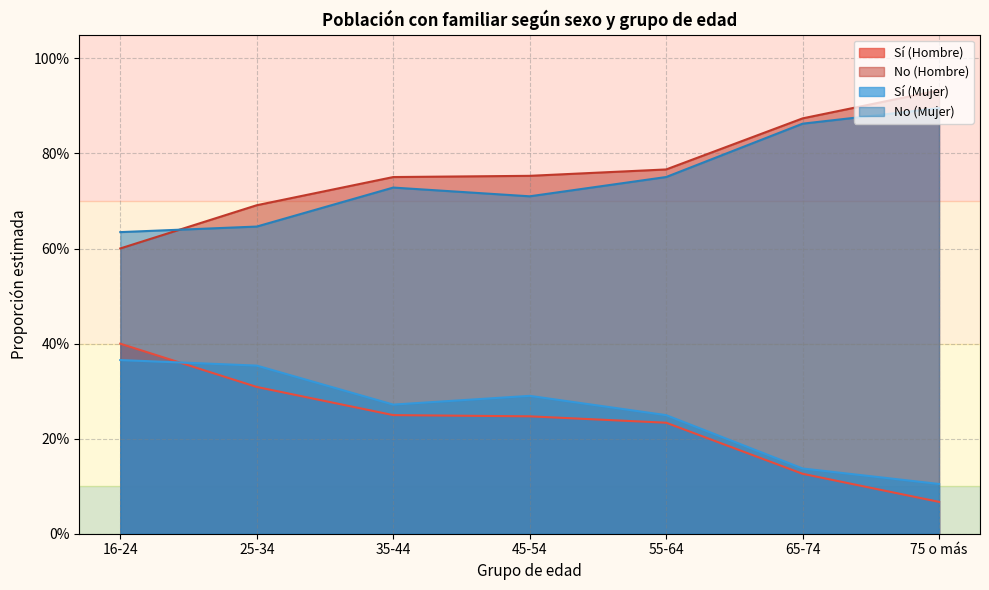

Where is No (Hombre) nearest to the value 0?

16-24